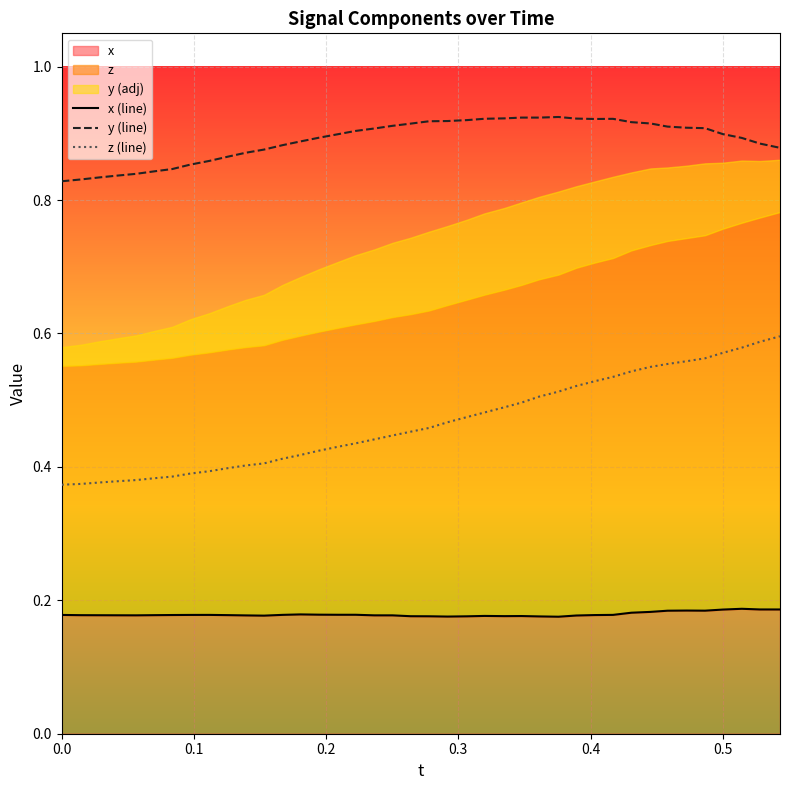

What is the sum of all y (line) values?

35.6